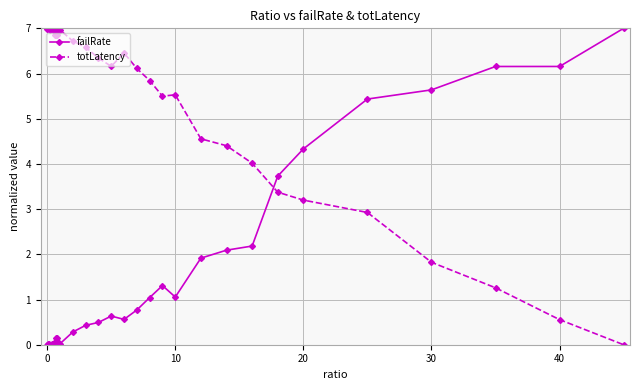

How many lines are shown in the chart?

2